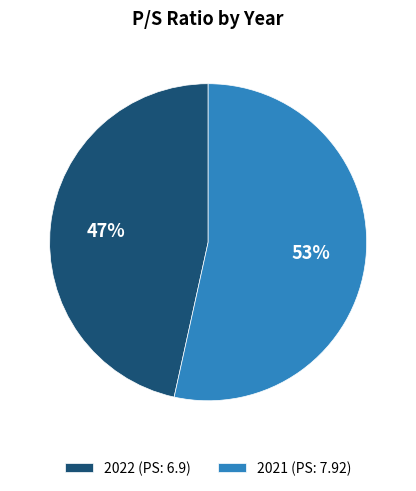

Is there any slice that represents more than half of the pie?

Yes